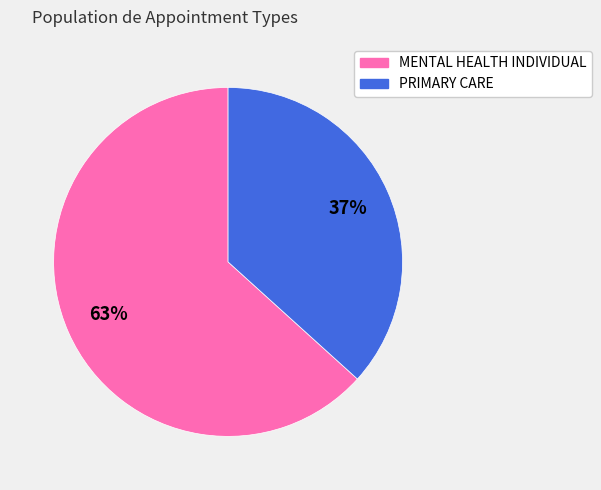

Which category accounts for the majority?

MENTAL HEALTH INDIVIDUAL